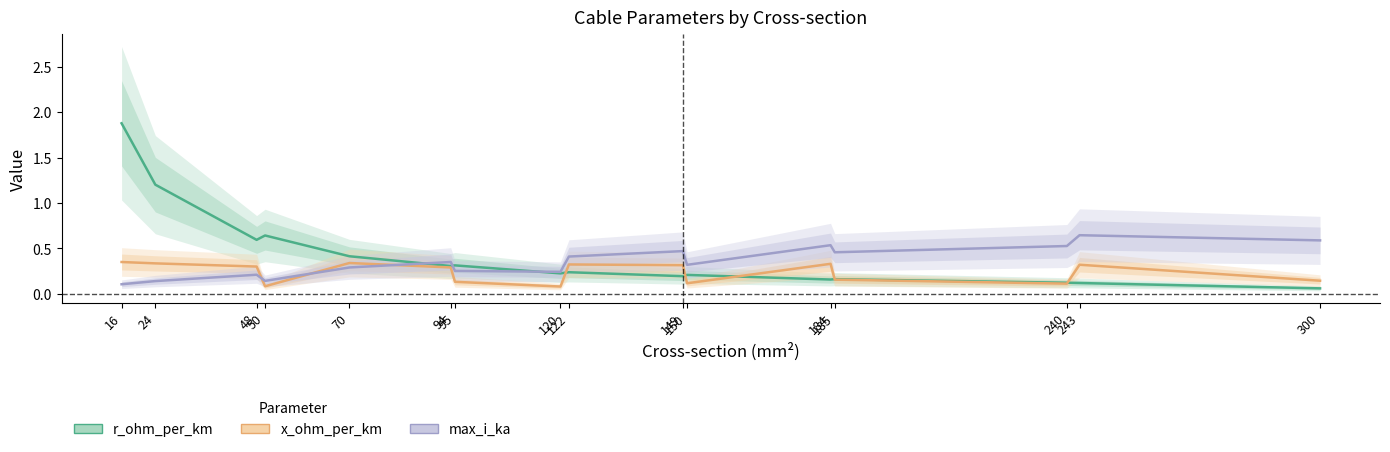

At which category is the sum across all series the highest?

16